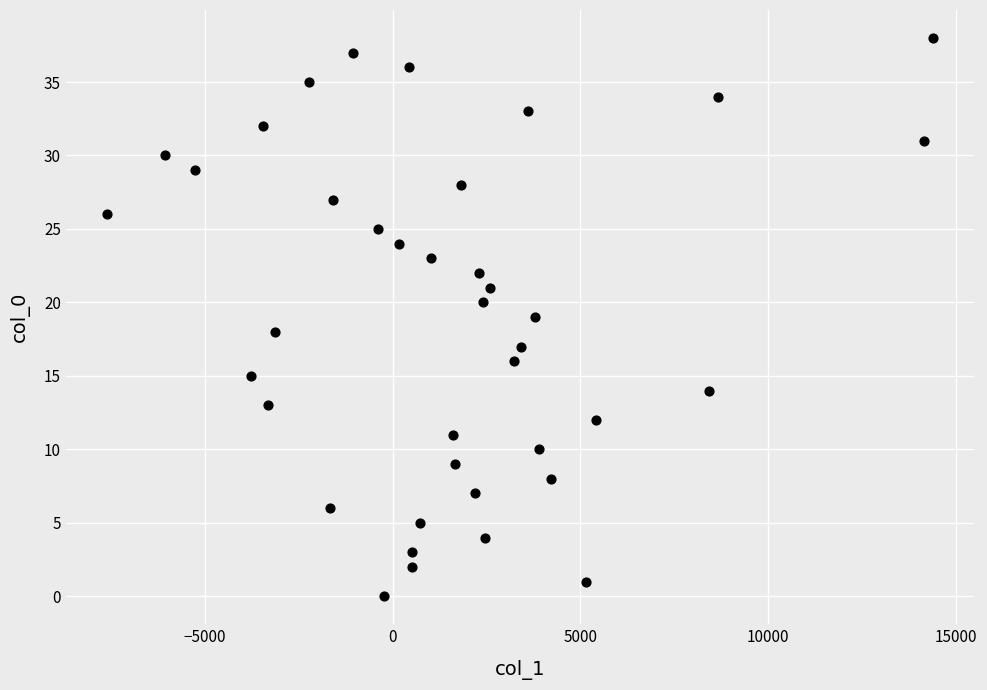

What is the range of Y values (max minus min)?

38